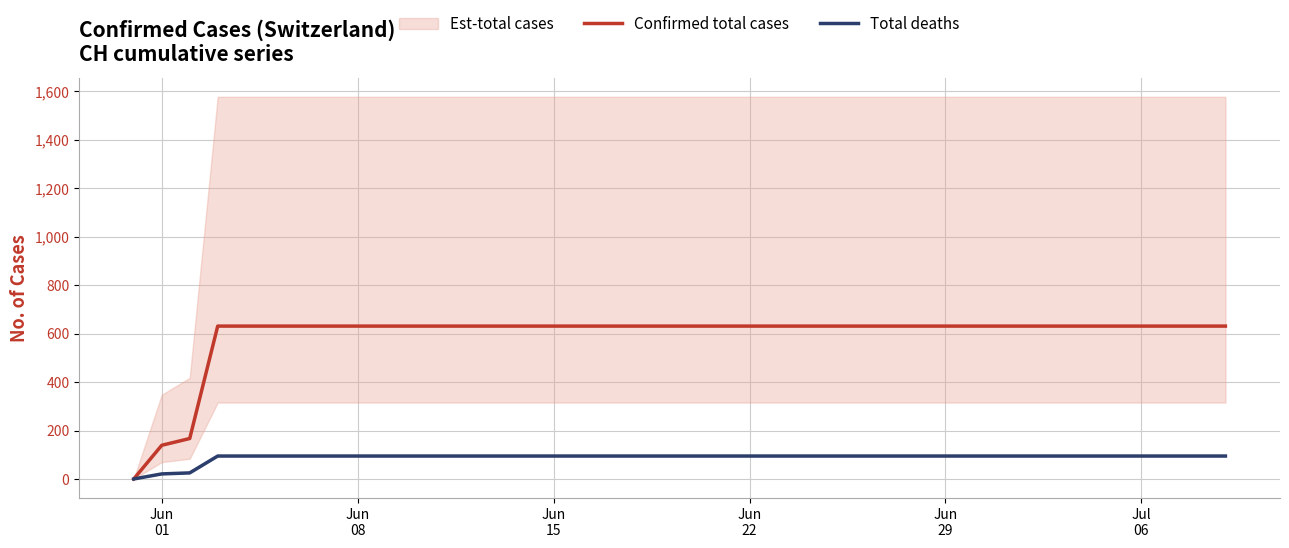

What position from the right is Jun 15?

25